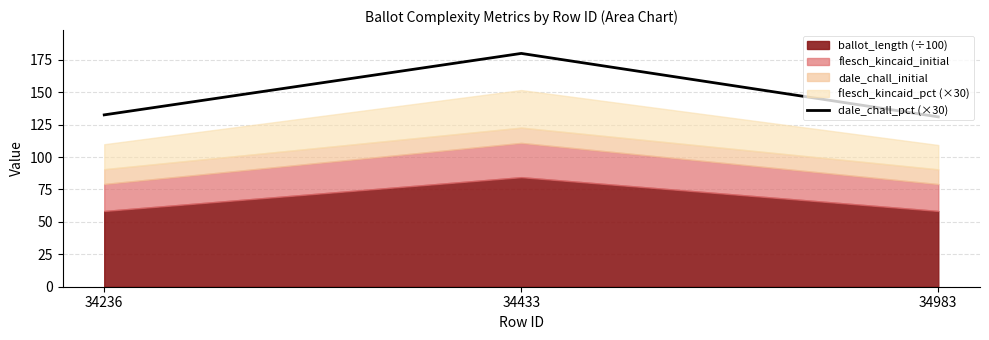

How many values in the dale_chall_pct (×30) series exceed 132?

2